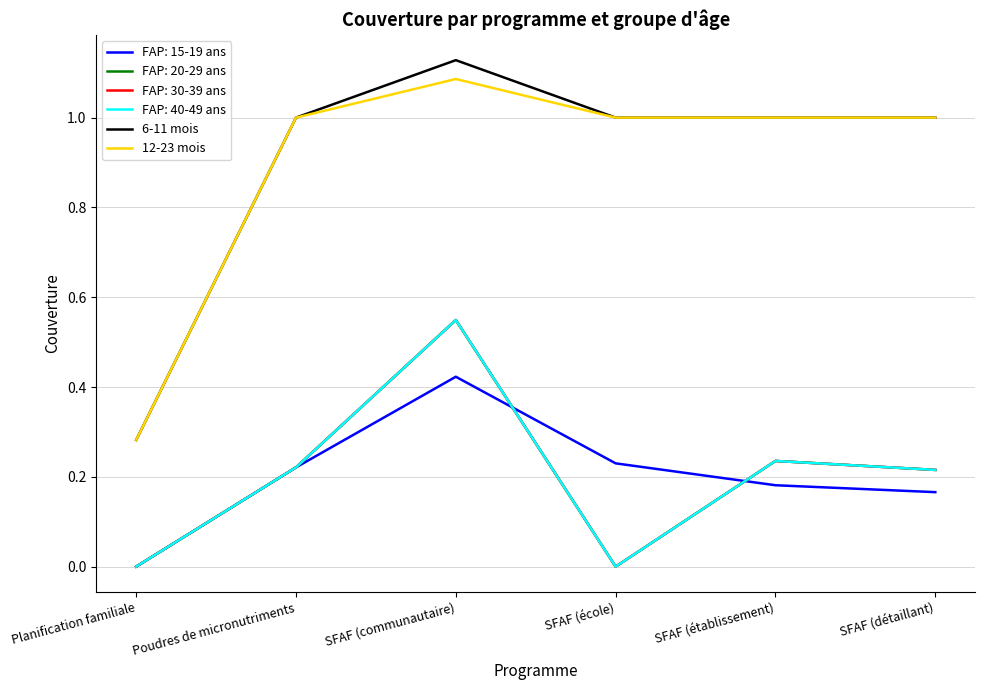

List the labels in order of 6-11 mois value, largest first.

SFAF (communautaire), Poudres de micronutriments, SFAF (école), SFAF (établissement), SFAF (détaillant), Planification familiale